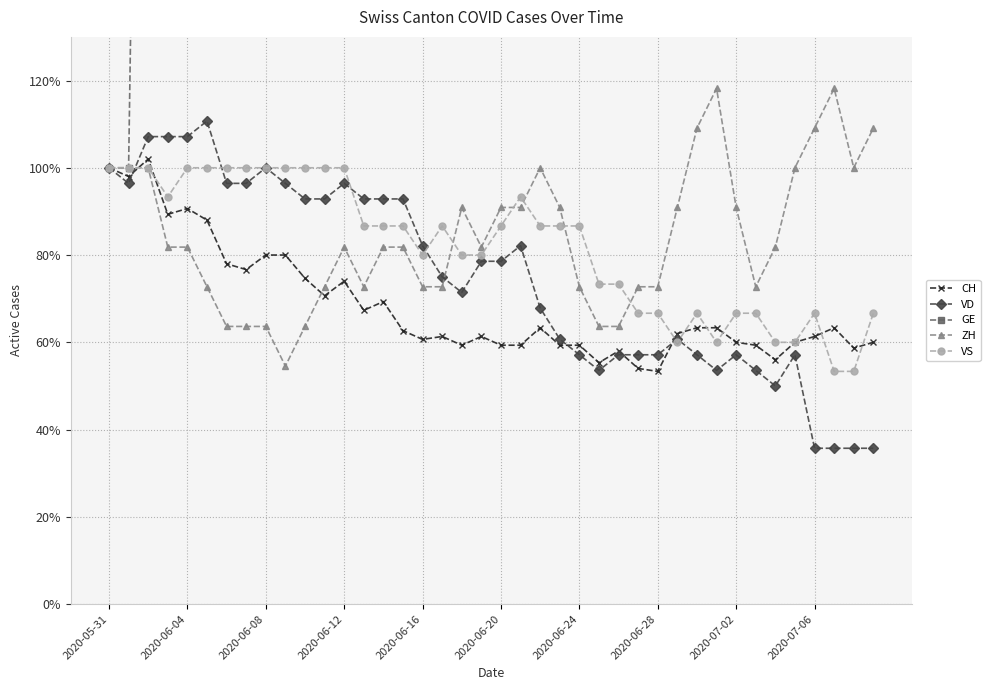

Which series has the largest total across all categories?

GE